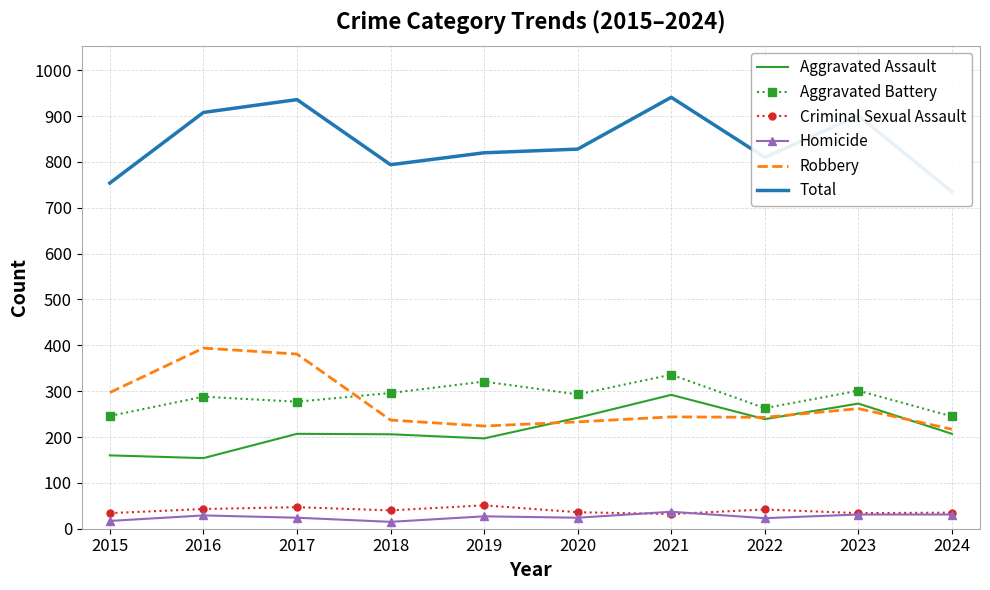

Which category has the highest value in the Aggravated Assault series?

2021